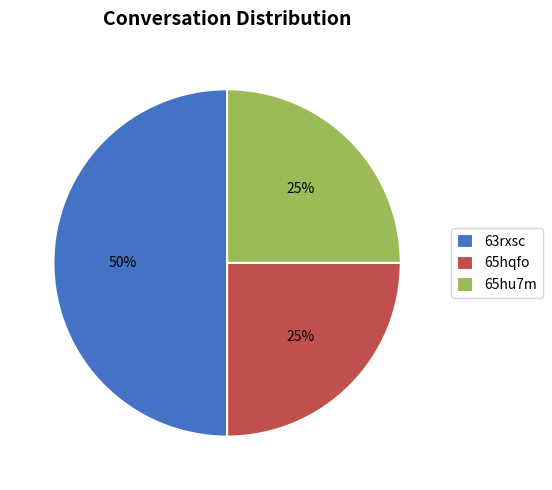

What is the largest slice in the pie chart?

63rxsc